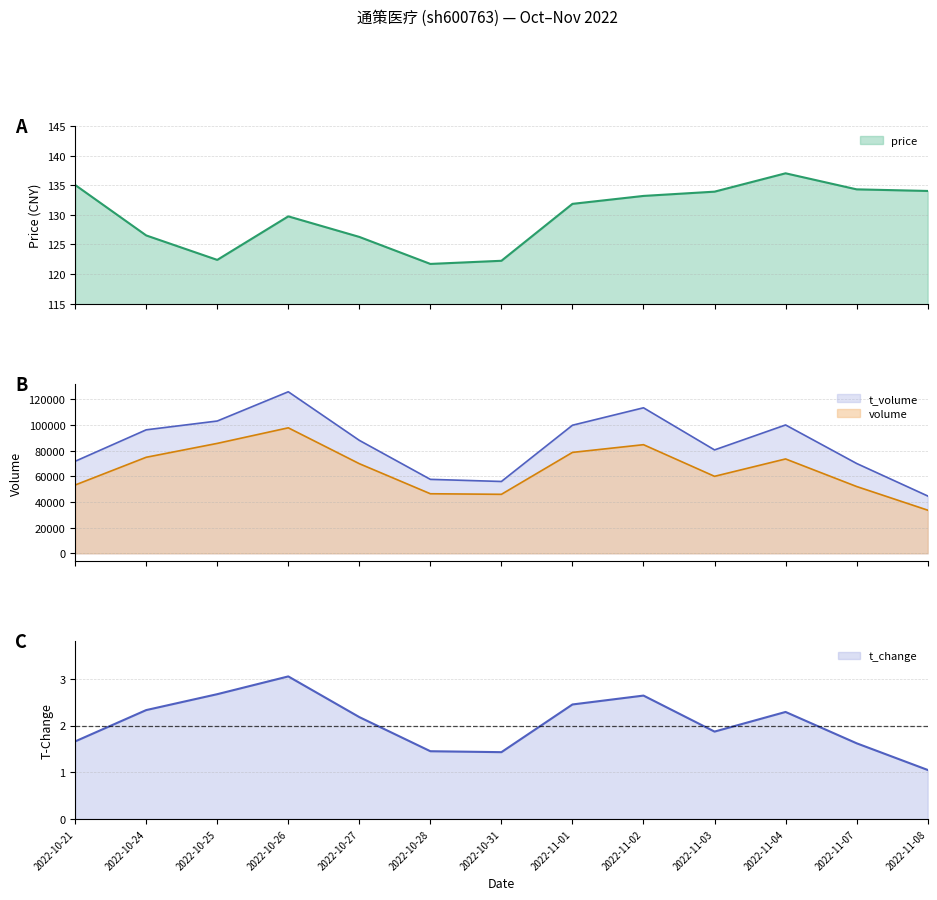

How many interior local valleys does the volume series have?

2